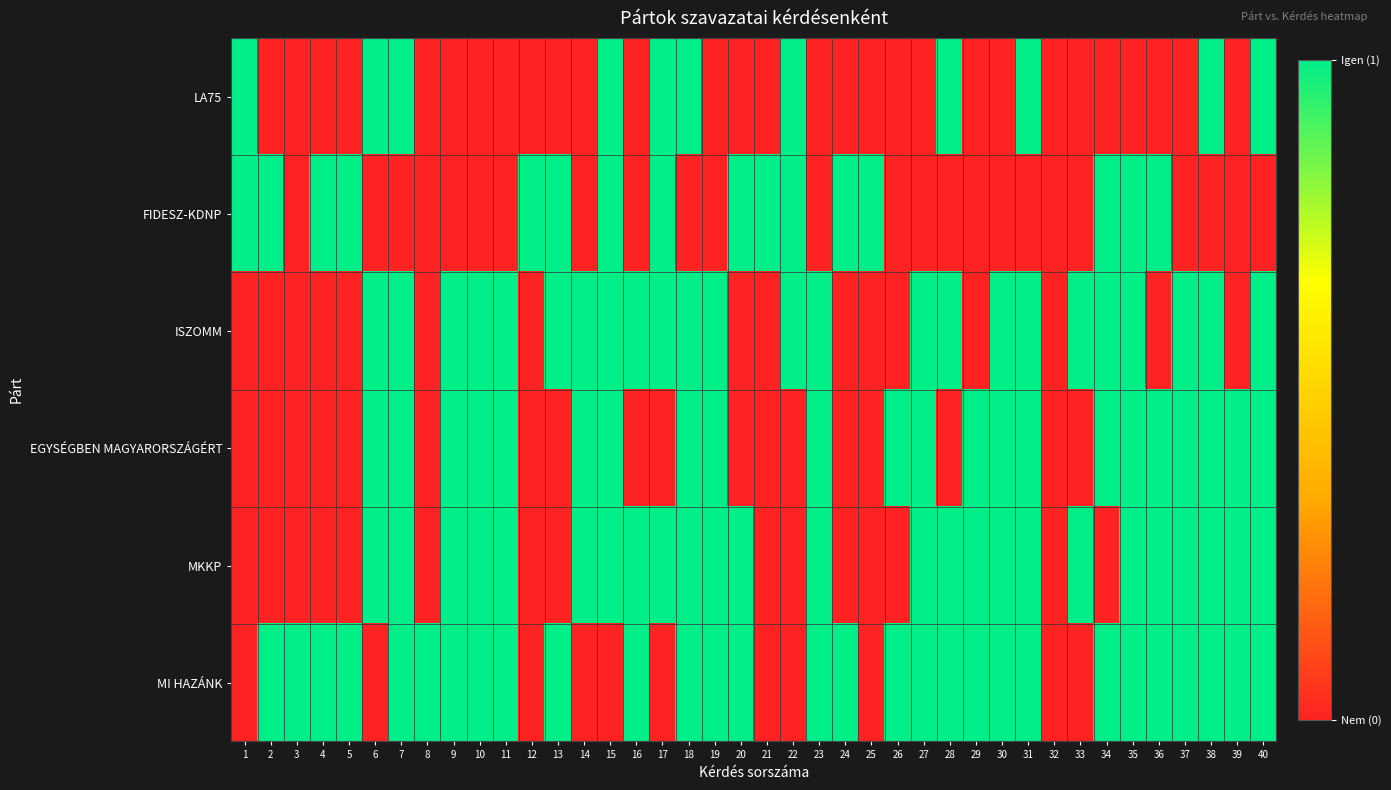

What is the difference between the highest and lowest values at 1?

1